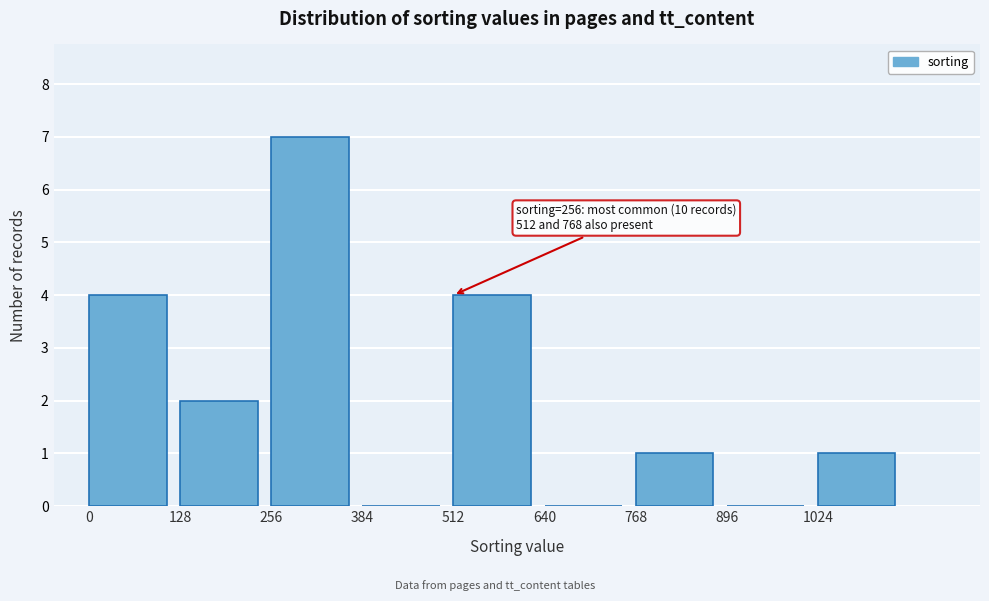

Which range on the x-axis has the tallest bar?

256 to 384